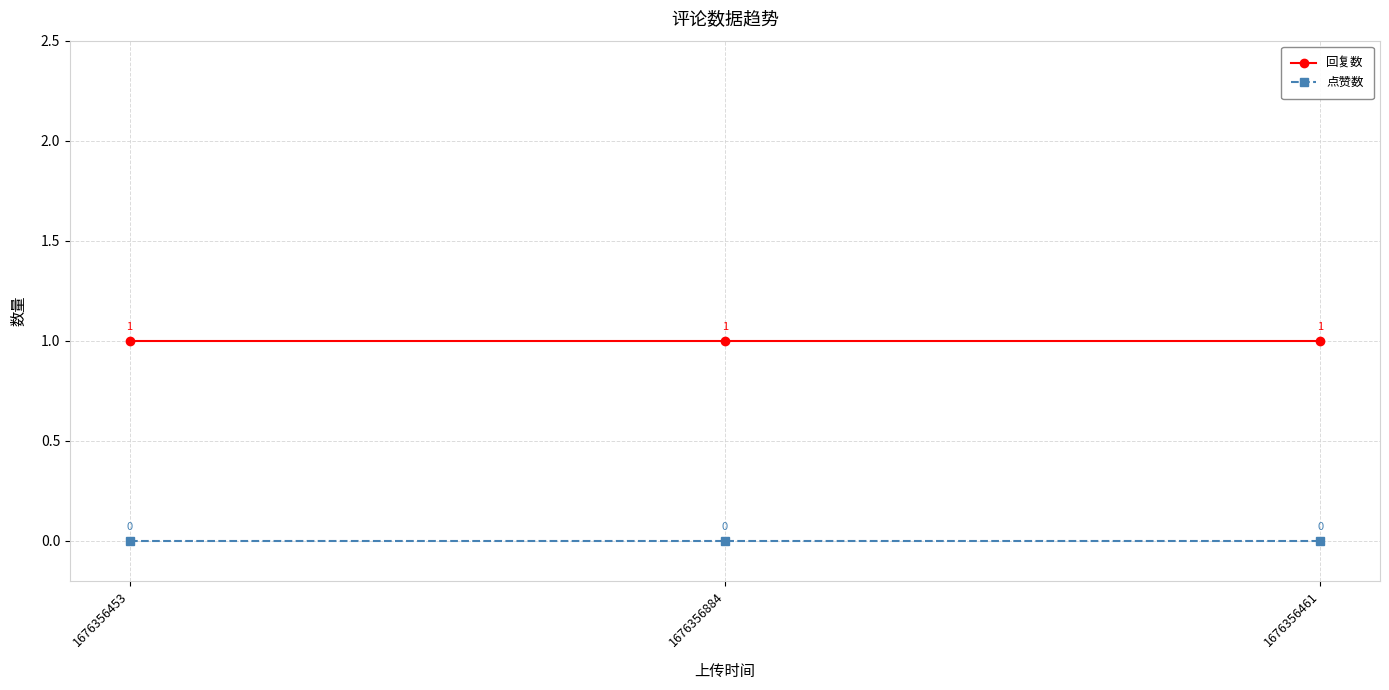

What is the maximum value shown in the chart?

1